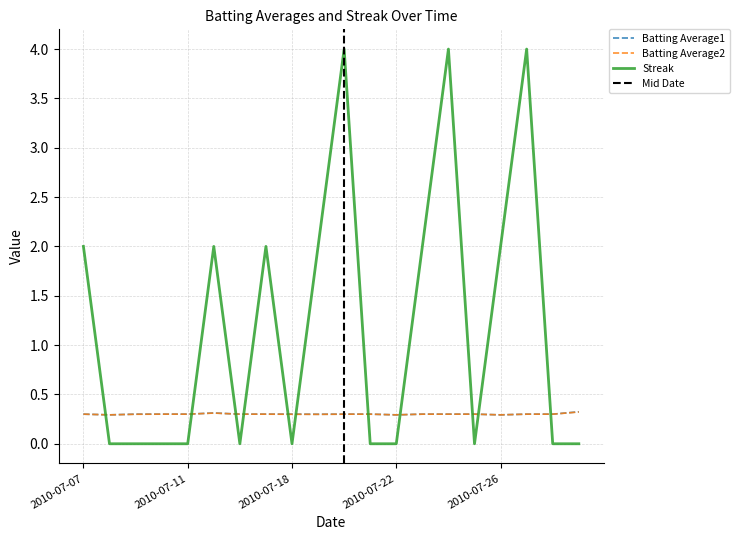

Between which two adjacent categories do Batting Average1 and Streak first intersect?

2010-07-07 and 2010-07-08